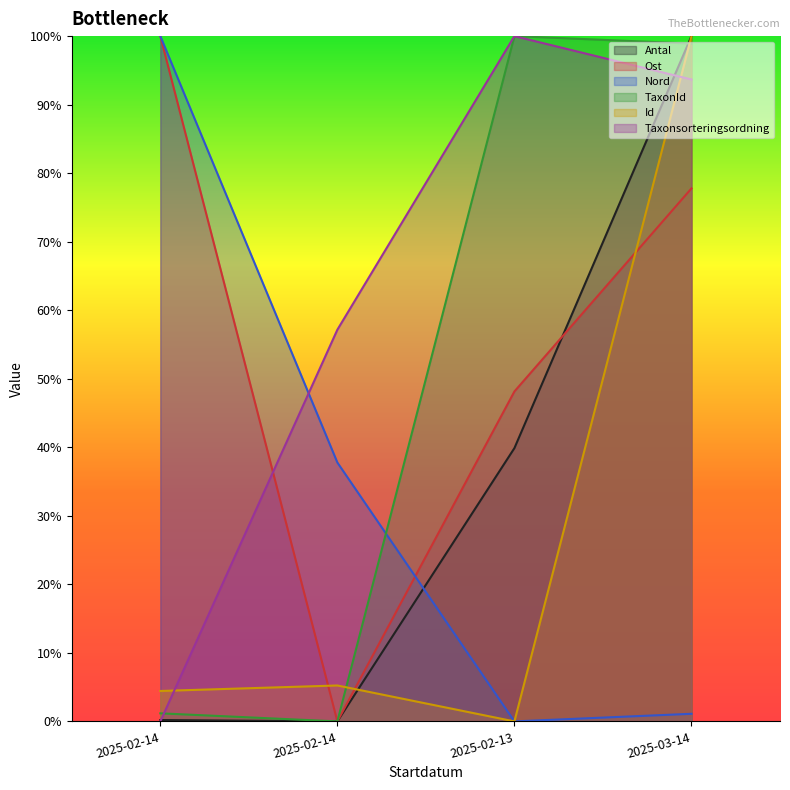

Reading left to right, extract all data points from this chart.

Antal: 0.0	0.0	0.4	1.0
Ost: 1.0	0.0	0.5	0.8
Nord: 1.0	0.4	0.0	0.0
TaxonId: 0.0	0.0	1.0	1.0
Id: 0.0	0.1	0.0	1.0
Taxonsorteringsordning: 0.0	0.6	1.0	0.9